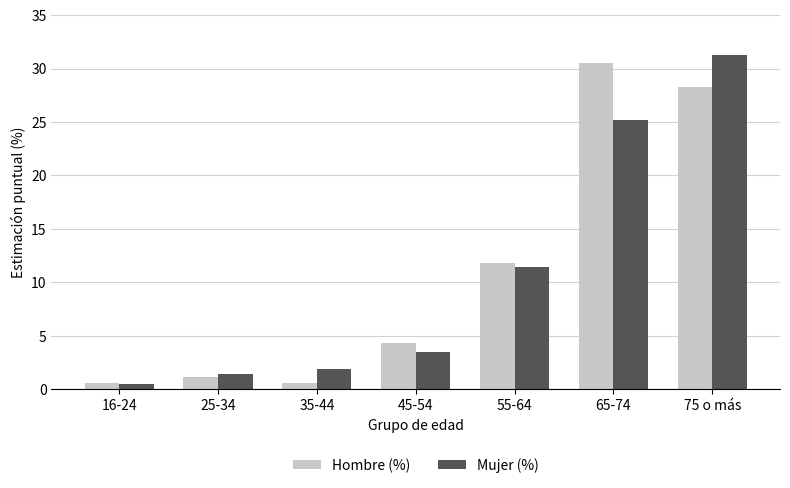

At 25-34, list the series in order from largest to smallest.

Mujer (%), Hombre (%)